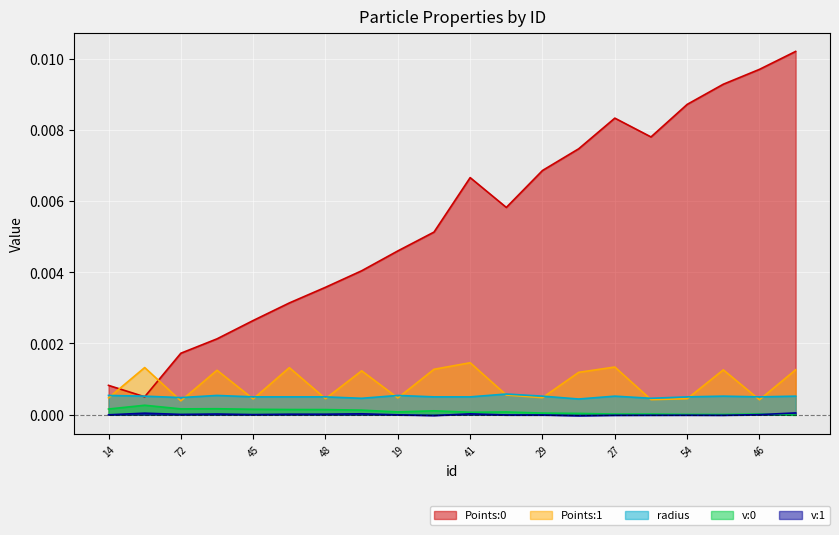

True or false: Points:1 and v:1 intersect in this chart.

False